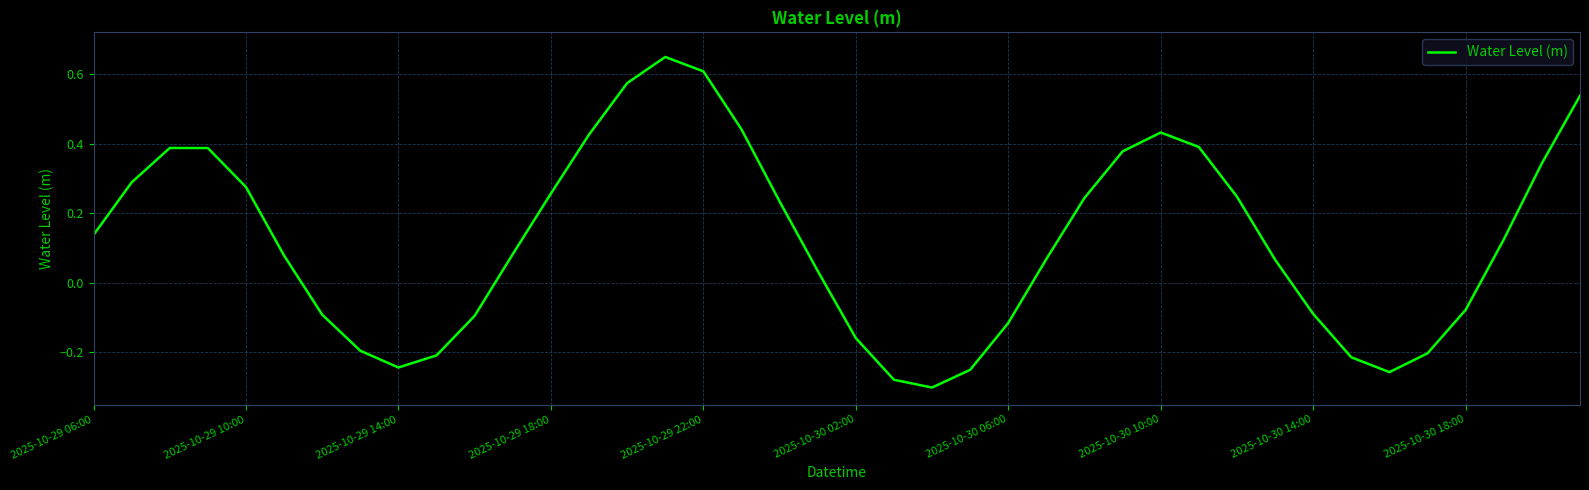

Count the number of categories in the chart.

40